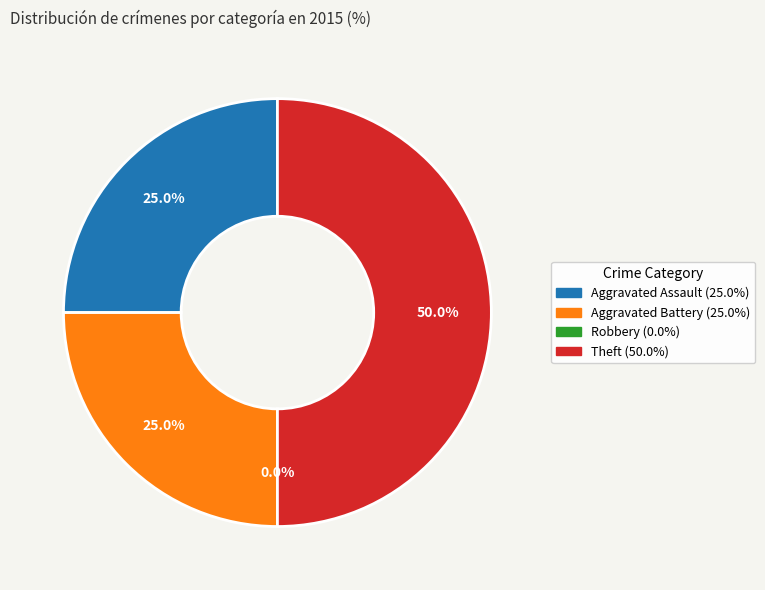

To the nearest percent, what is the combined percentage of Aggravated Assault and Aggravated Battery?

50%